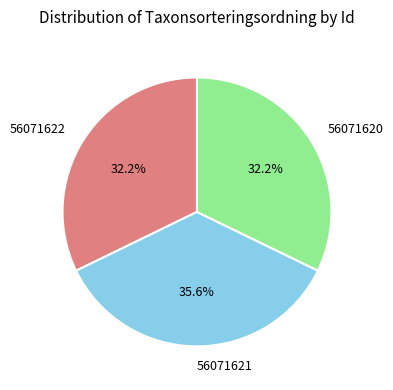

To the nearest percent, what is the difference between the largest and smallest slice percentages?

3%